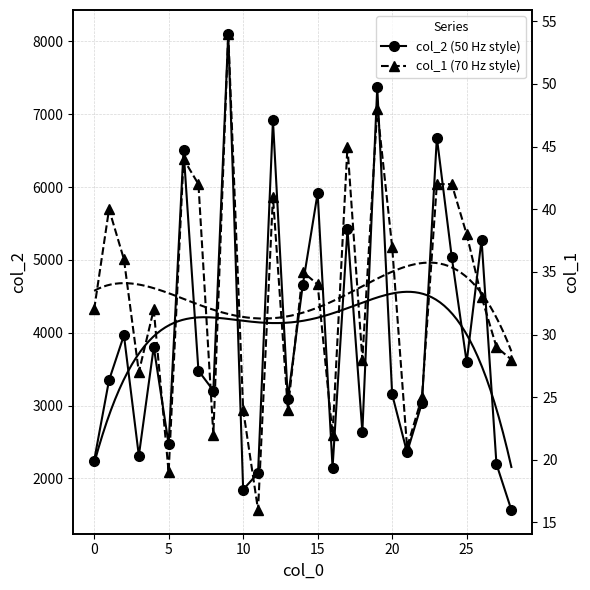

What is the maximum value for col_2 (50 Hz style)?

8105